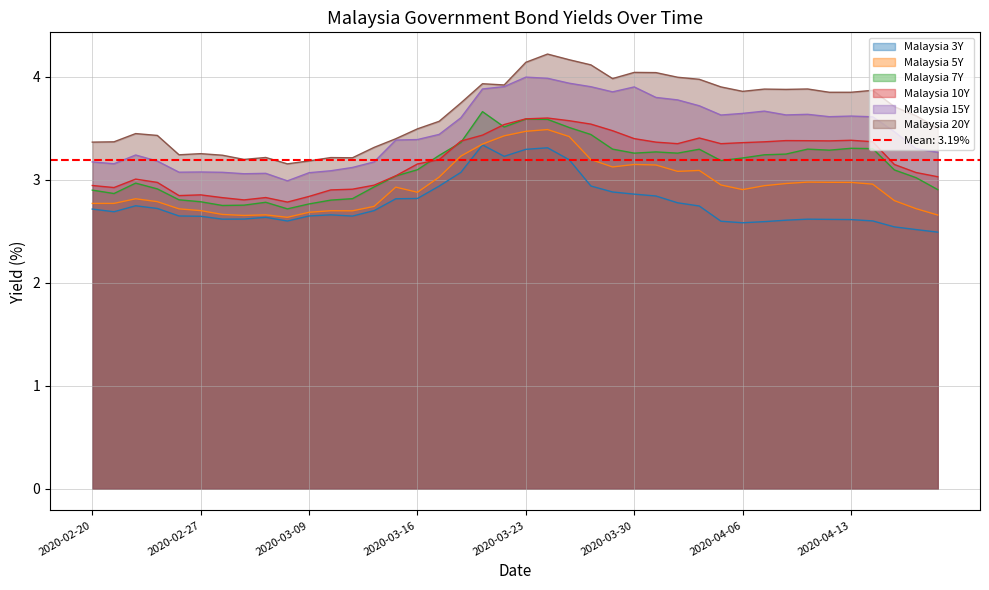

Reading left to right, extract all data points from this chart.

Malaysia 3Y: 2020-02-20=2.7	2020-02-21=2.7	2020-02-24=2.7	2020-02-25=2.7	2020-02-26=2.6	2020-02-27=2.6	2020-02-28=2.6	2020-03-02=2.6	2020-03-03=2.6	2020-03-06=2.6	2020-03-09=2.6	2020-03-10=2.7	2020-03-11=2.6	2020-03-12=2.7	2020-03-13=2.8	2020-03-16=2.8	2020-03-17=2.9	2020-03-18=3.1	2020-03-19=3.3	2020-03-20=3.2	2020-03-23=3.3	2020-03-24=3.3	2020-03-25=3.2	2020-03-26=2.9	2020-03-27=2.9	2020-03-30=2.9	2020-03-31=2.8	2020-04-01=2.8	2020-04-02=2.7	2020-04-03=2.6	2020-04-06=2.6	2020-04-07=2.6	2020-04-08=2.6	2020-04-09=2.6	2020-04-10=2.6	2020-04-13=2.6	2020-04-14=2.6	2020-04-15=2.5	2020-04-16=2.5	2020-04-17=2.5
Malaysia 5Y: 2020-02-20=2.8	2020-02-21=2.8	2020-02-24=2.8	2020-02-25=2.8	2020-02-26=2.7	2020-02-27=2.7	2020-02-28=2.7	2020-03-02=2.7	2020-03-03=2.7	2020-03-06=2.6	2020-03-09=2.7	2020-03-10=2.7	2020-03-11=2.7	2020-03-12=2.7	2020-03-13=2.9	2020-03-16=2.9	2020-03-17=3.0	2020-03-18=3.2	2020-03-19=3.3	2020-03-20=3.4	2020-03-23=3.5	2020-03-24=3.5	2020-03-25=3.4	2020-03-26=3.2	2020-03-27=3.1	2020-03-30=3.1	2020-03-31=3.1	2020-04-01=3.1	2020-04-02=3.1	2020-04-03=2.9	2020-04-06=2.9	2020-04-07=2.9	2020-04-08=3.0	2020-04-09=3.0	2020-04-10=3.0	2020-04-13=3.0	2020-04-14=3.0	2020-04-15=2.8	2020-04-16=2.7	2020-04-17=2.7
Malaysia 7Y: 2020-02-20=2.9	2020-02-21=2.9	2020-02-24=3.0	2020-02-25=2.9	2020-02-26=2.8	2020-02-27=2.8	2020-02-28=2.8	2020-03-02=2.8	2020-03-03=2.8	2020-03-06=2.7	2020-03-09=2.8	2020-03-10=2.8	2020-03-11=2.8	2020-03-12=2.9	2020-03-13=3.0	2020-03-16=3.1	2020-03-17=3.2	2020-03-18=3.4	2020-03-19=3.7	2020-03-20=3.5	2020-03-23=3.6	2020-03-24=3.6	2020-03-25=3.5	2020-03-26=3.4	2020-03-27=3.3	2020-03-30=3.3	2020-03-31=3.3	2020-04-01=3.3	2020-04-02=3.3	2020-04-03=3.2	2020-04-06=3.2	2020-04-07=3.2	2020-04-08=3.2	2020-04-09=3.3	2020-04-10=3.3	2020-04-13=3.3	2020-04-14=3.3	2020-04-15=3.1	2020-04-16=3.0	2020-04-17=2.9
Malaysia 10Y: 2020-02-20=2.9	2020-02-21=2.9	2020-02-24=3.0	2020-02-25=3.0	2020-02-26=2.8	2020-02-27=2.9	2020-02-28=2.8	2020-03-02=2.8	2020-03-03=2.8	2020-03-06=2.8	2020-03-09=2.8	2020-03-10=2.9	2020-03-11=2.9	2020-03-12=2.9	2020-03-13=3.0	2020-03-16=3.2	2020-03-17=3.2	2020-03-18=3.4	2020-03-19=3.4	2020-03-20=3.5	2020-03-23=3.6	2020-03-24=3.6	2020-03-25=3.6	2020-03-26=3.5	2020-03-27=3.5	2020-03-30=3.4	2020-03-31=3.4	2020-04-01=3.4	2020-04-02=3.4	2020-04-03=3.4	2020-04-06=3.4	2020-04-07=3.4	2020-04-08=3.4	2020-04-09=3.4	2020-04-10=3.4	2020-04-13=3.4	2020-04-14=3.4	2020-04-15=3.1	2020-04-16=3.1	2020-04-17=3.0
Malaysia 15Y: 2020-02-20=3.2	2020-02-21=3.2	2020-02-24=3.2	2020-02-25=3.2	2020-02-26=3.1	2020-02-27=3.1	2020-02-28=3.1	2020-03-02=3.1	2020-03-03=3.1	2020-03-06=3.0	2020-03-09=3.1	2020-03-10=3.1	2020-03-11=3.1	2020-03-12=3.2	2020-03-13=3.4	2020-03-16=3.4	2020-03-17=3.4	2020-03-18=3.6	2020-03-19=3.9	2020-03-20=3.9	2020-03-23=4.0	2020-03-24=4.0	2020-03-25=3.9	2020-03-26=3.9	2020-03-27=3.9	2020-03-30=3.9	2020-03-31=3.8	2020-04-01=3.8	2020-04-02=3.7	2020-04-03=3.6	2020-04-06=3.6	2020-04-07=3.7	2020-04-08=3.6	2020-04-09=3.6	2020-04-10=3.6	2020-04-13=3.6	2020-04-14=3.6	2020-04-15=3.5	2020-04-16=3.3	2020-04-17=3.3
Malaysia 20Y: 2020-02-20=3.4	2020-02-21=3.4	2020-02-24=3.4	2020-02-25=3.4	2020-02-26=3.2	2020-02-27=3.3	2020-02-28=3.2	2020-03-02=3.2	2020-03-03=3.2	2020-03-06=3.2	2020-03-09=3.2	2020-03-10=3.2	2020-03-11=3.2	2020-03-12=3.3	2020-03-13=3.4	2020-03-16=3.5	2020-03-17=3.6	2020-03-18=3.7	2020-03-19=3.9	2020-03-20=3.9	2020-03-23=4.1	2020-03-24=4.2	2020-03-25=4.2	2020-03-26=4.1	2020-03-27=4.0	2020-03-30=4.0	2020-03-31=4.0	2020-04-01=4.0	2020-04-02=4.0	2020-04-03=3.9	2020-04-06=3.9	2020-04-07=3.9	2020-04-08=3.9	2020-04-09=3.9	2020-04-10=3.8	2020-04-13=3.8	2020-04-14=3.9	2020-04-15=3.7	2020-04-16=3.6	2020-04-17=3.5